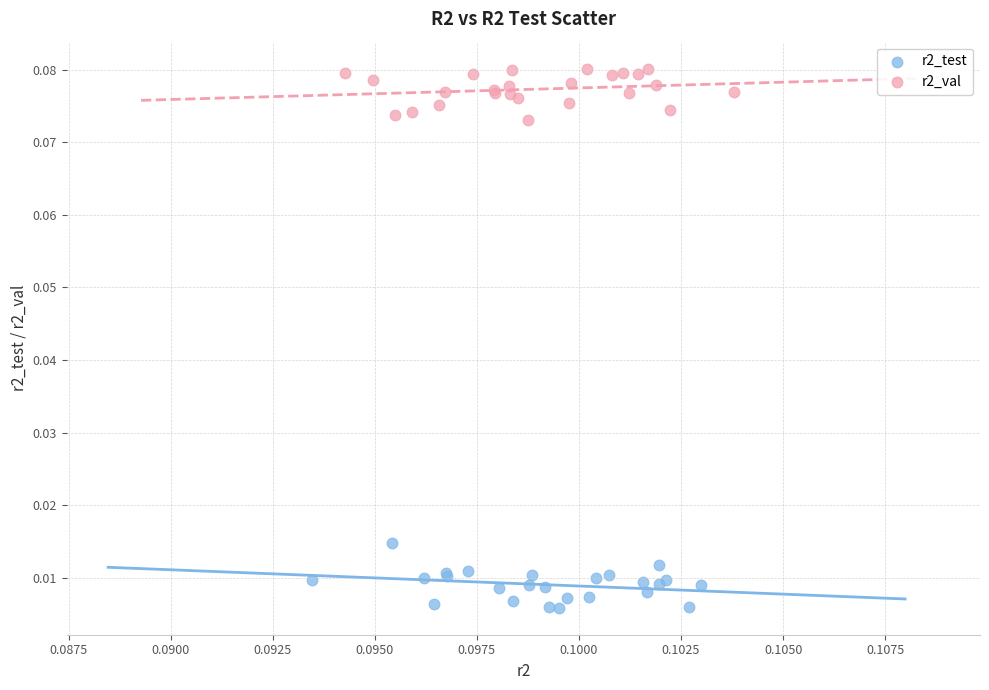

Which series contains the lowest Y value?

r2_test